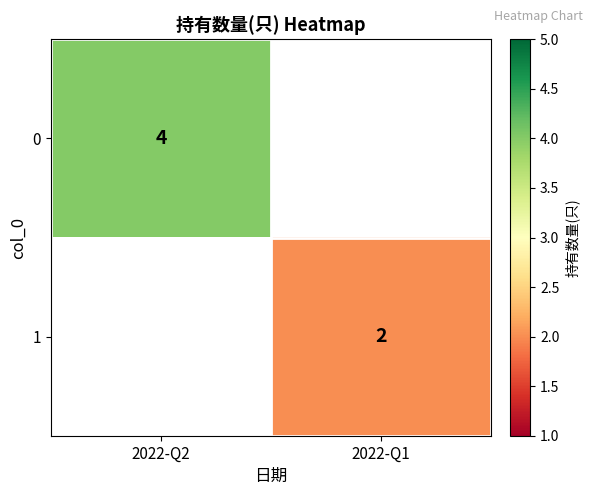

Is it true that 0 equals 2 at 2022-Q2?

False